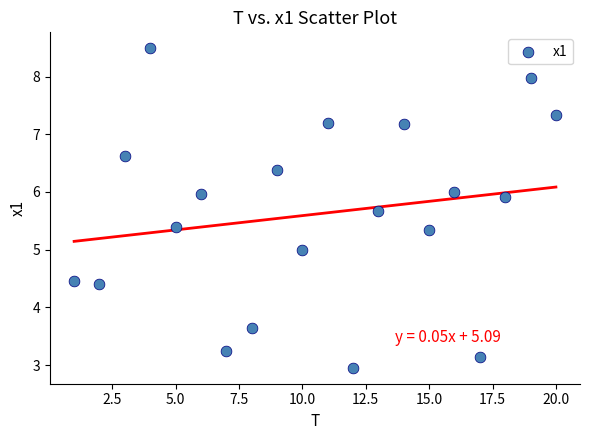

What is the range of X values (max minus min)?

19.0